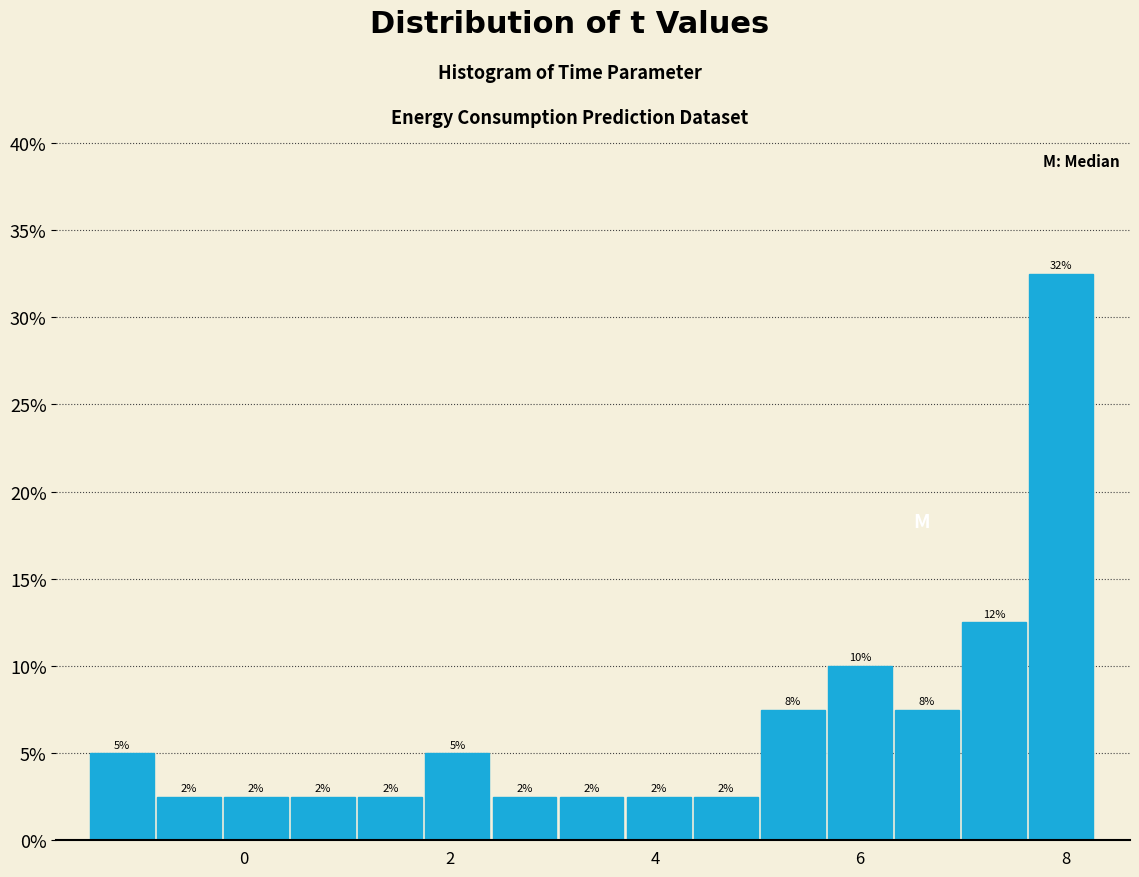

Read against the x-axis, roughly where is the centre of the tallest bar?

8.0